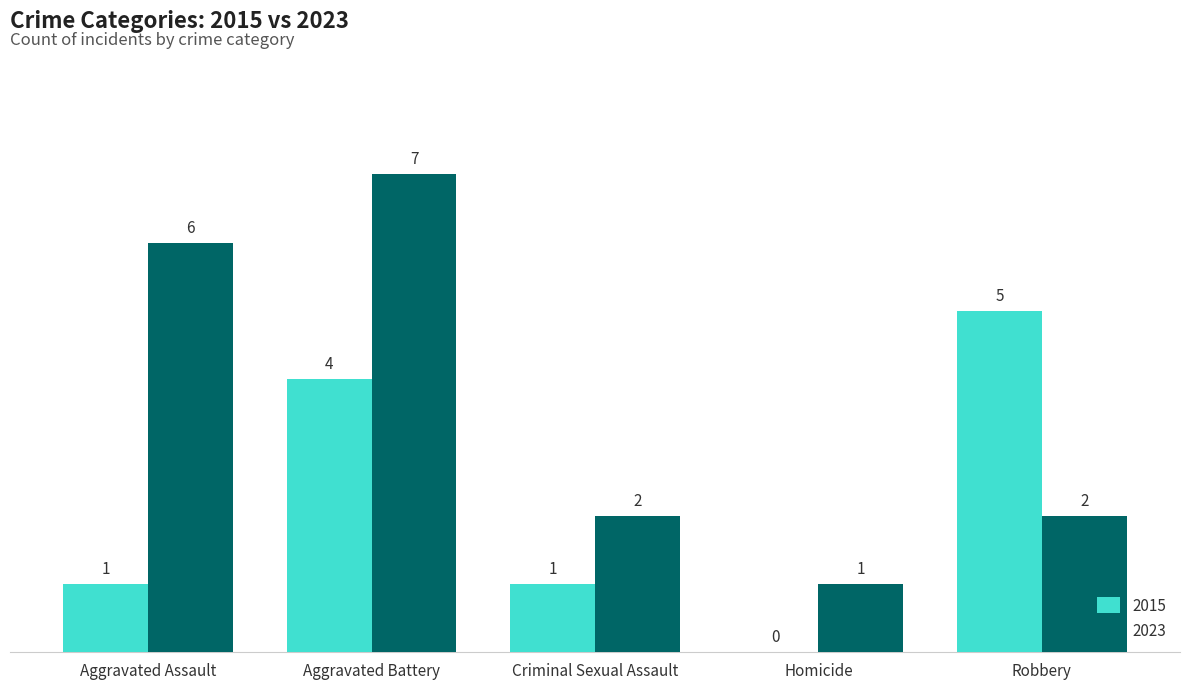

Which series has the widest spread of values?

2023